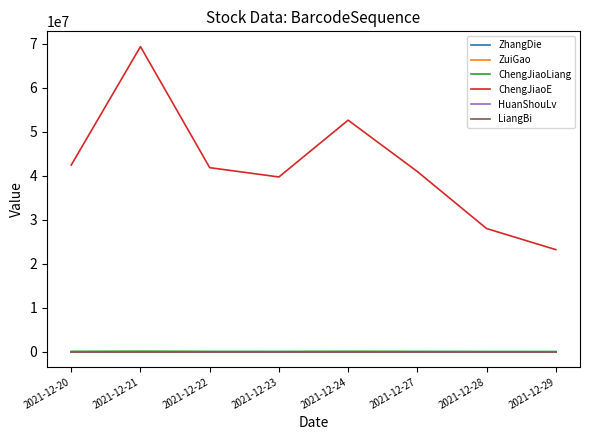

Which series has the widest spread of values?

ChengJiaoE